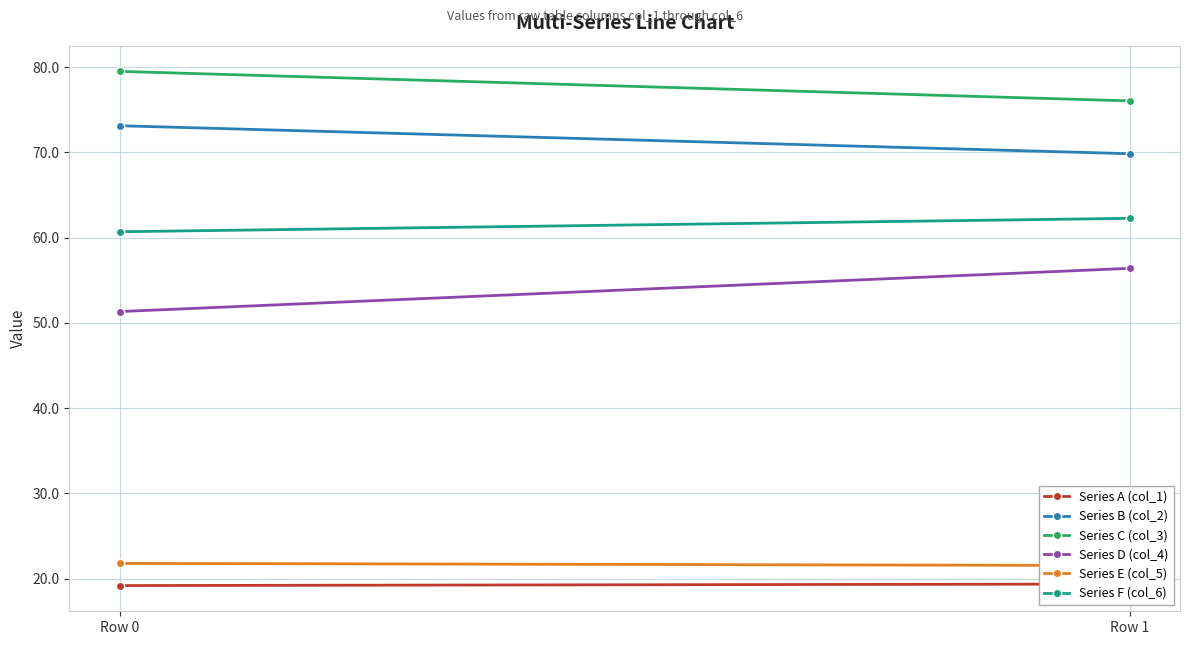

Reading left to right, what are all the values shown in this chart?

Series A (col_1): 19.2	19.4
Series B (col_2): 73.1	69.9
Series C (col_3): 79.5	76.1
Series D (col_4): 51.3	56.4
Series E (col_5): 21.8	21.5
Series F (col_6): 60.7	62.3